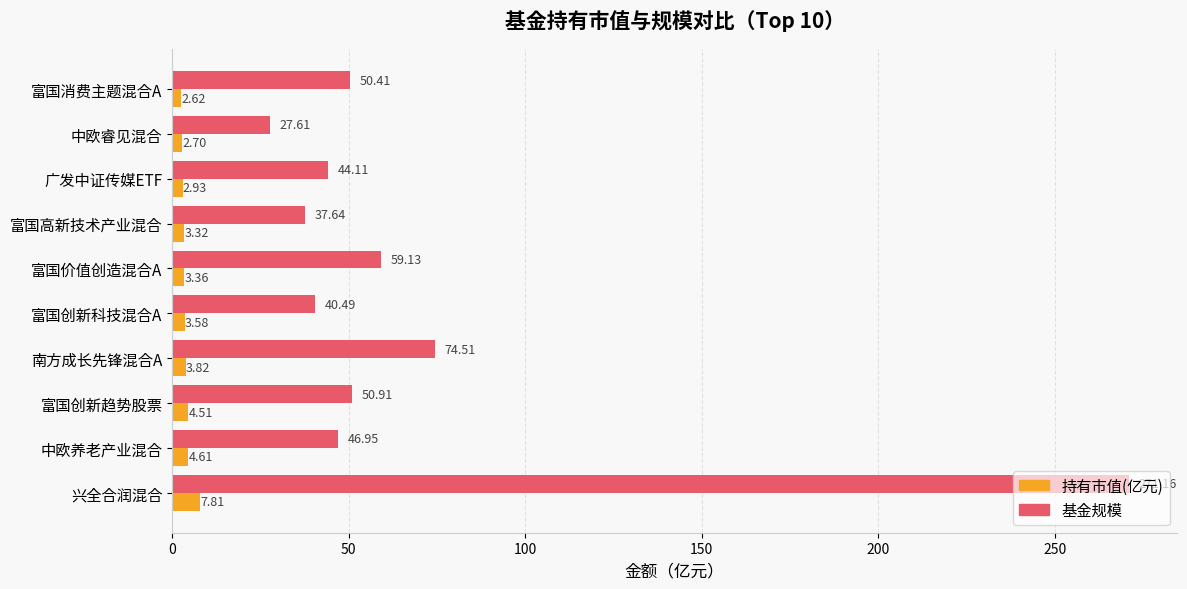

What is the difference between the highest and lowest values at 中欧养老产业混合?

42.3